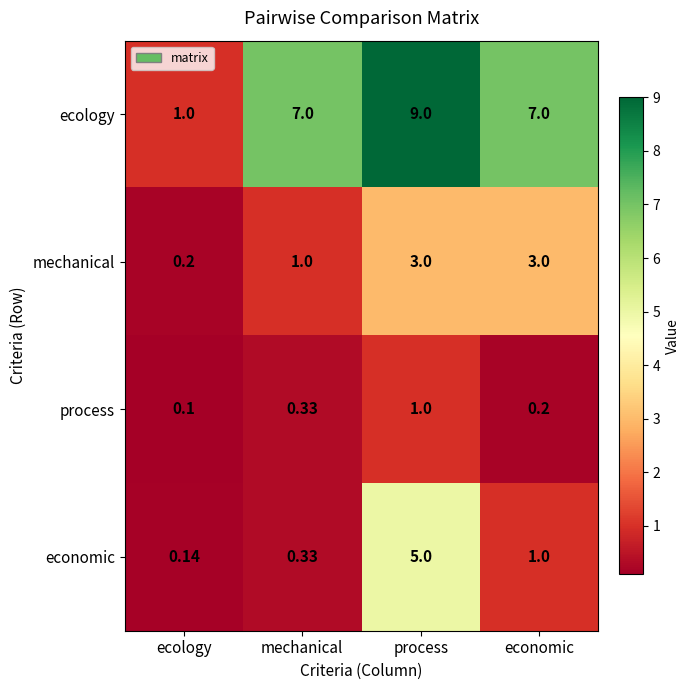

Which series changed the most between mechanical and economic?

mechanical